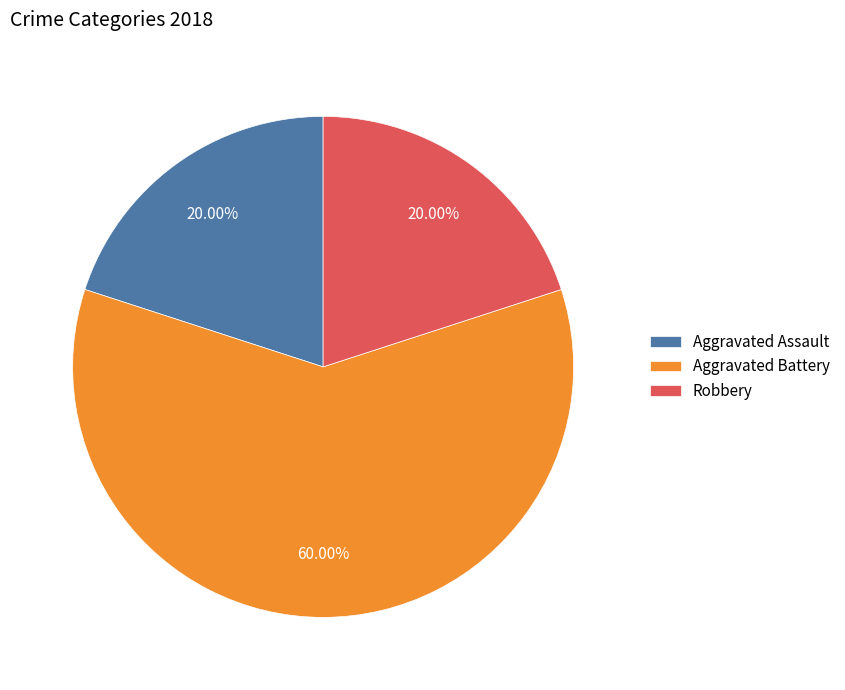

To the nearest percent, what percentage of the pie is Aggravated Assault?

20%